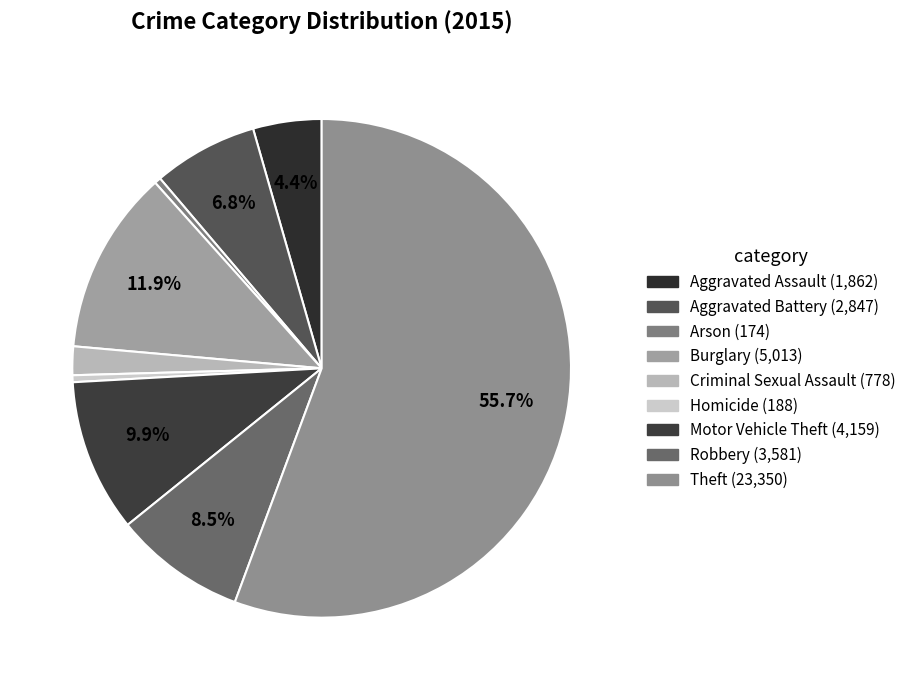

Rank the categories by value from highest to lowest.

Theft, Burglary, Motor Vehicle Theft, Robbery, Aggravated Battery, Aggravated Assault, Criminal Sexual Assault, Homicide, Arson